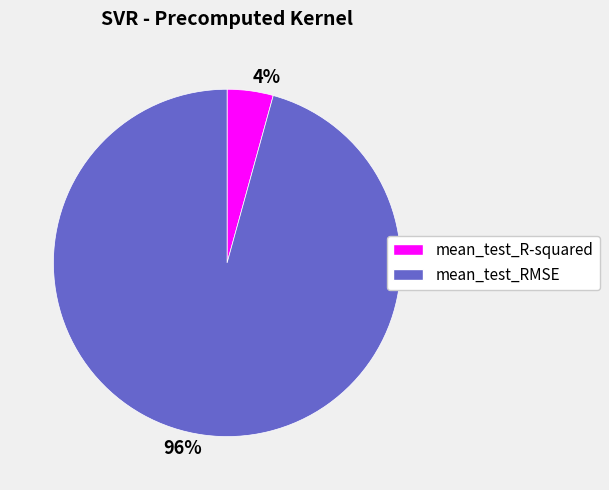

Which category has the smallest portion of the pie?

4%